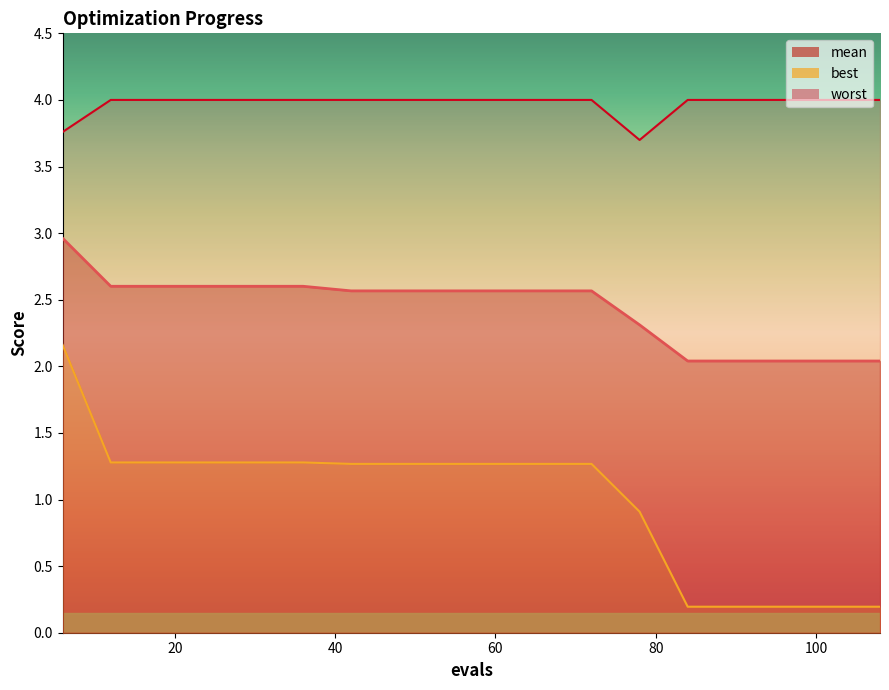

What are all the series names shown in the legend?

mean, best, worst